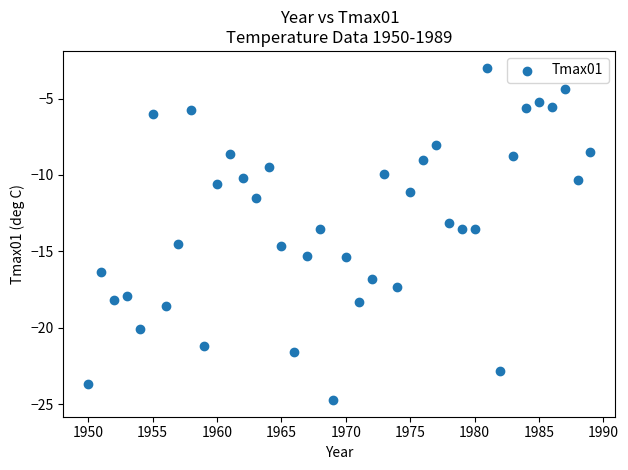

What is the range of Y values (max minus min)?

21.8